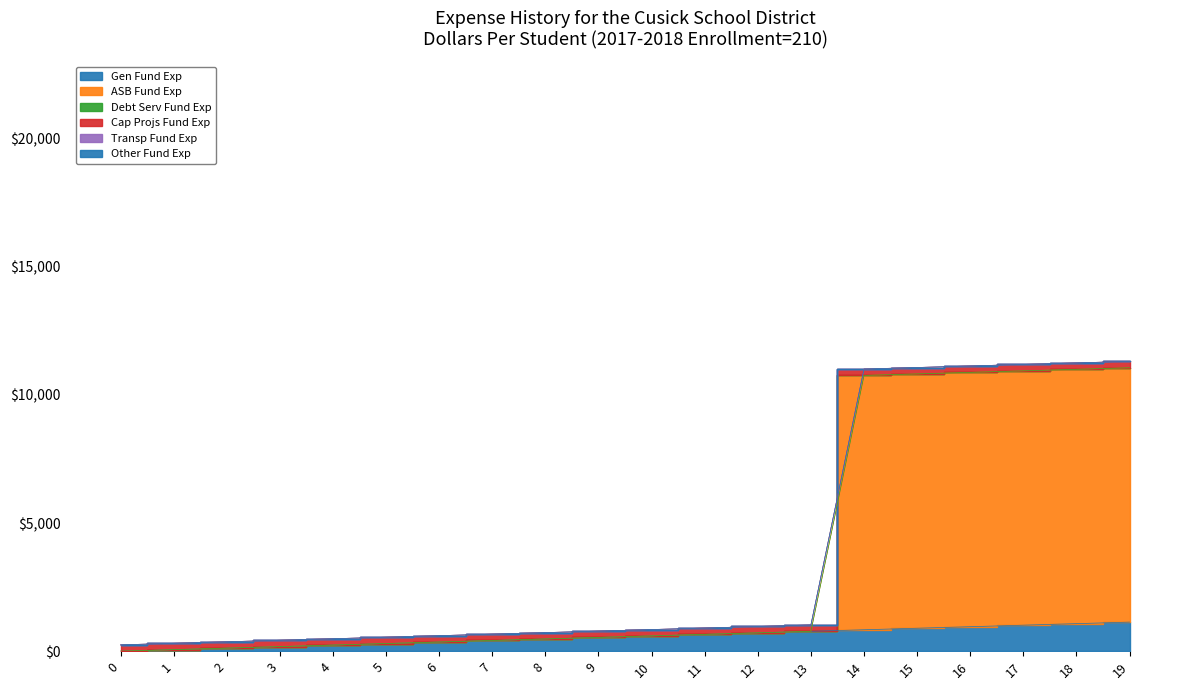

The value of col_10 at 16 is 4096.8. True or false?

False